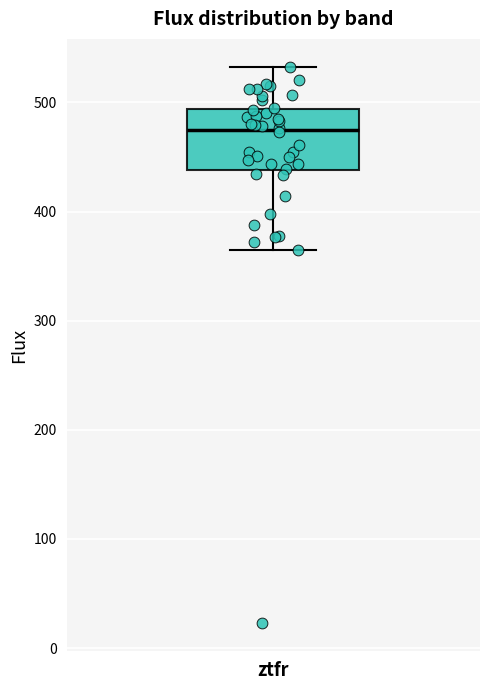

Transcribe this box plot: give where the median line is, the range the box spans, and where the two whiskers end, as read against the y-axis. The values are not printed on the chart, so give them approximately, as read against the axis.

median 470, box 440 to 490, whiskers 360 to 530